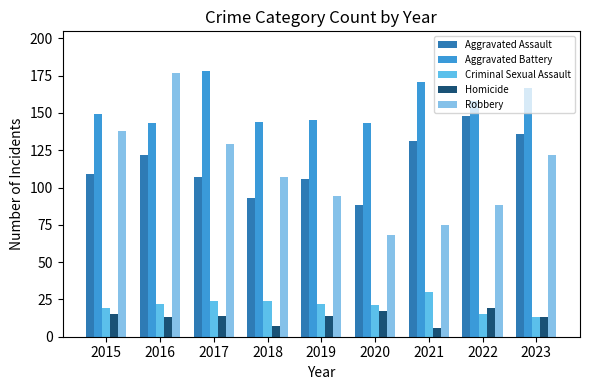

How many data points in Criminal Sexual Assault are less than 22?

4